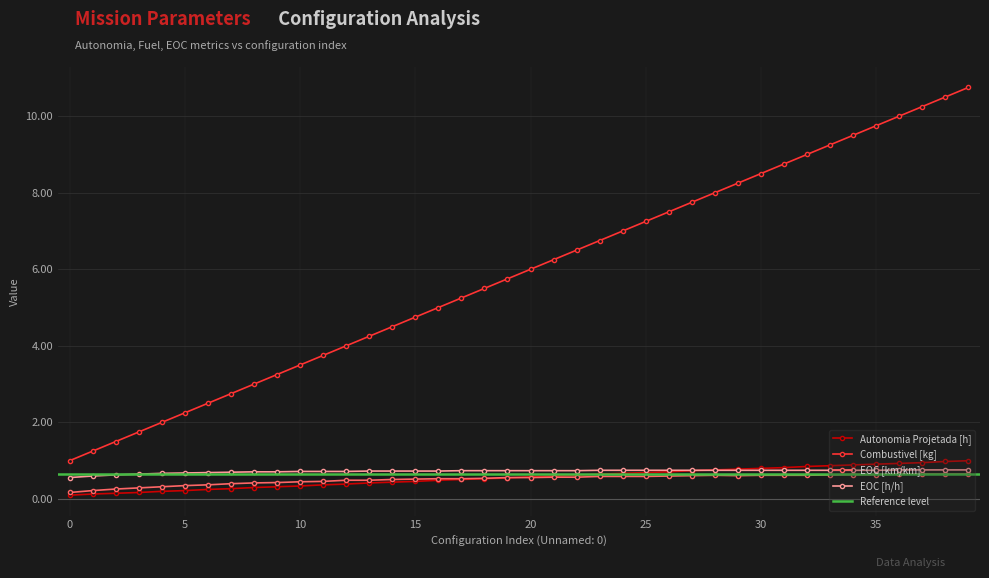

Does the chart have visible grid lines?

Yes